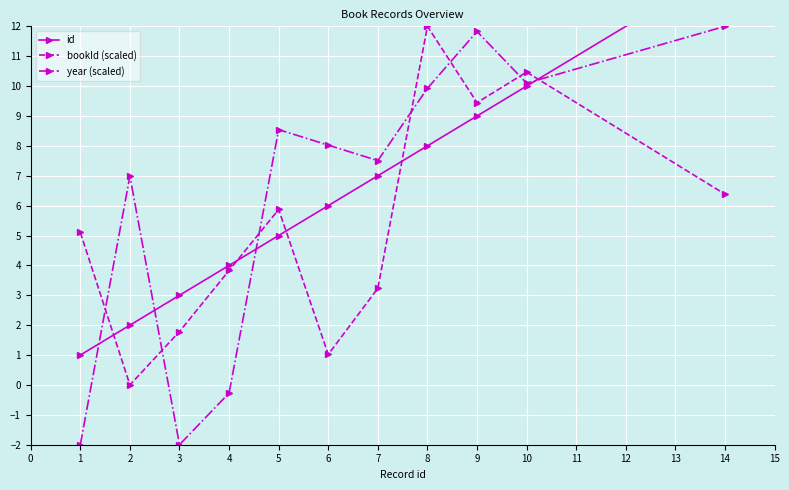

Where do bookId (scaled) and year (scaled) first cross each other?

1 and 2